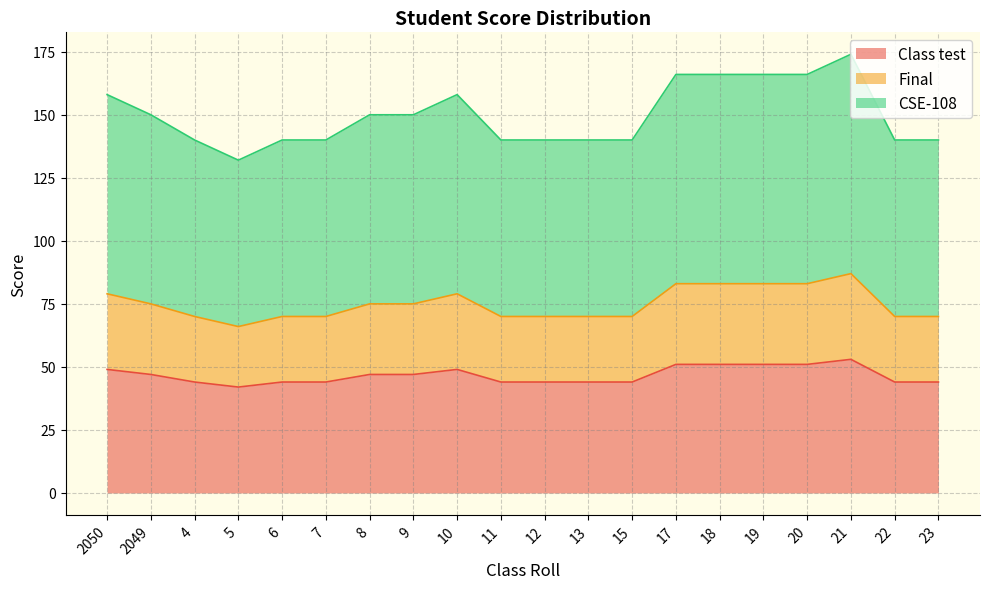

What position from the left is 15?

13